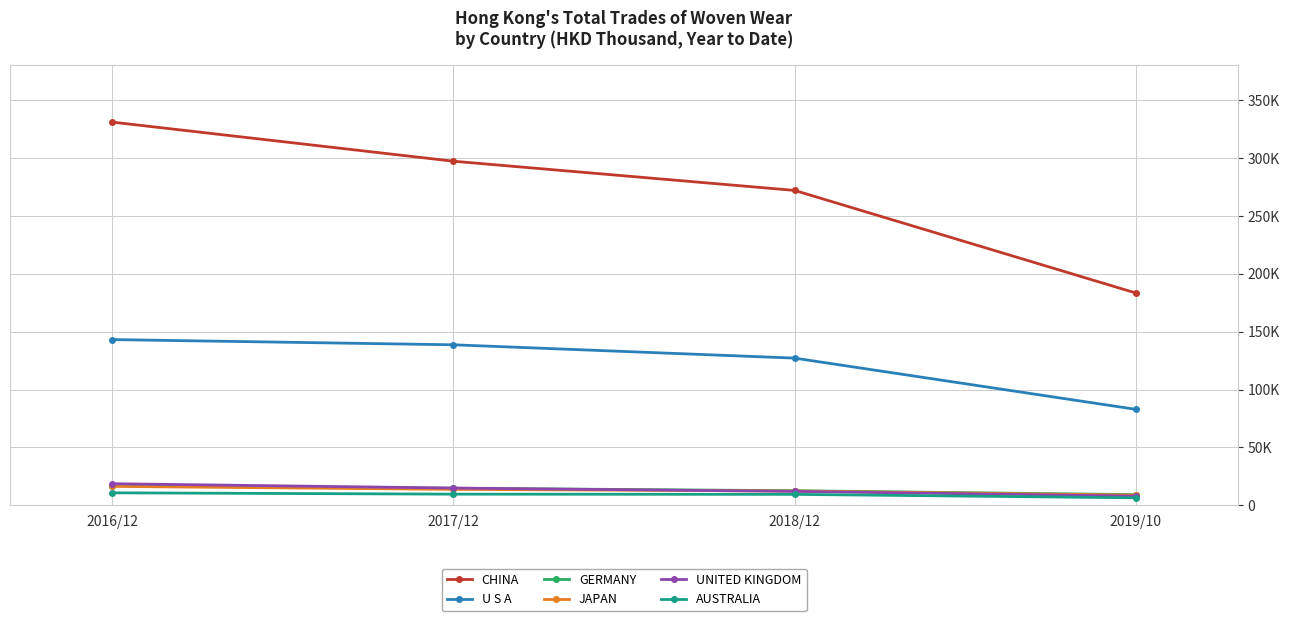

What is the difference between the CHINA values at 2019/10 and 2018/12?

88630.2